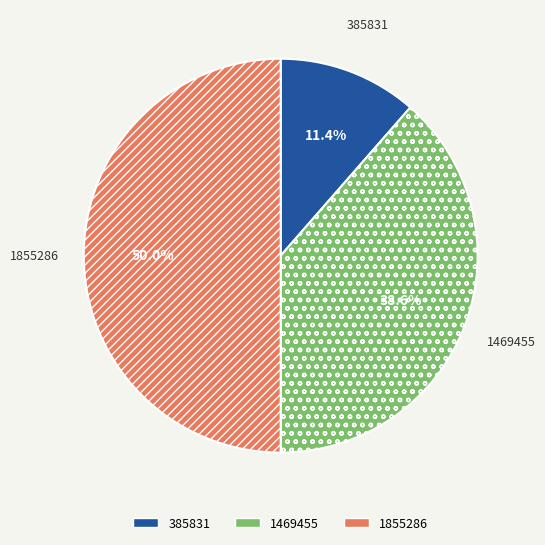

Count the number of slices in the pie.

3